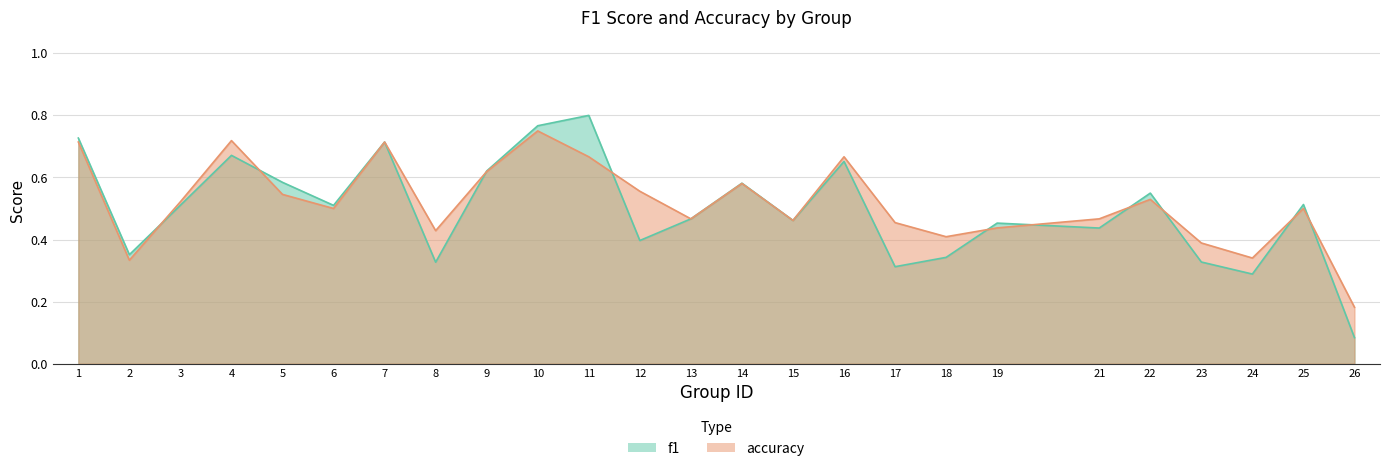

Between 5 and 22, which is larger?

5